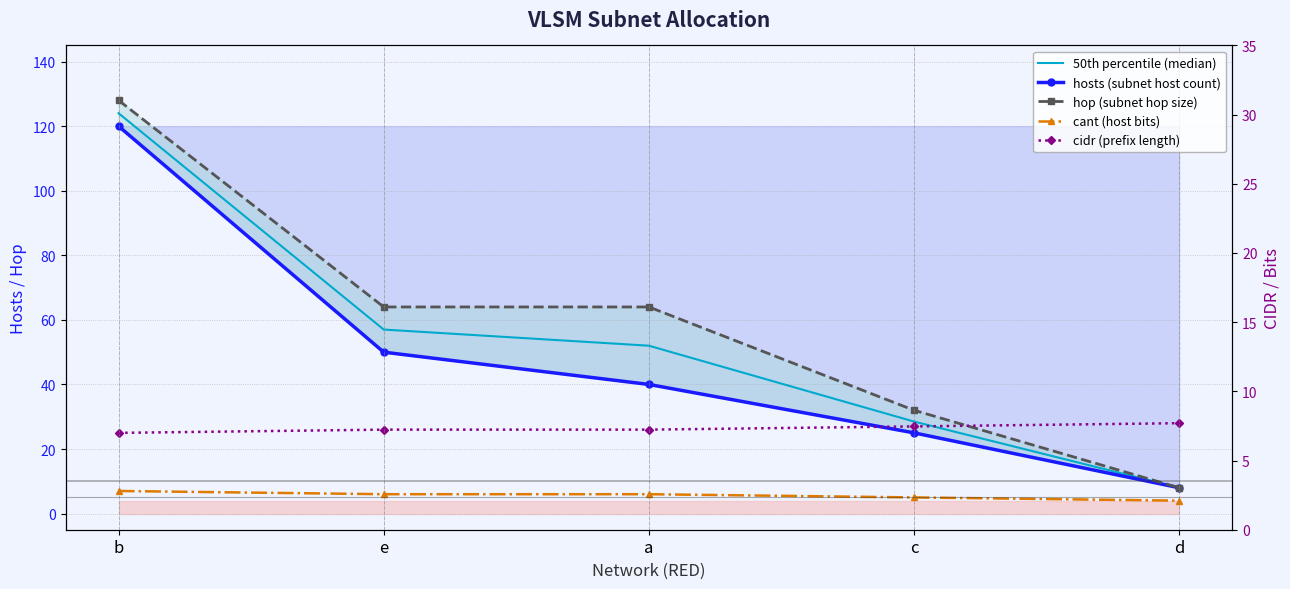

Rank the categories by cant (host bits) value from lowest to highest.

d, c, e, a, b